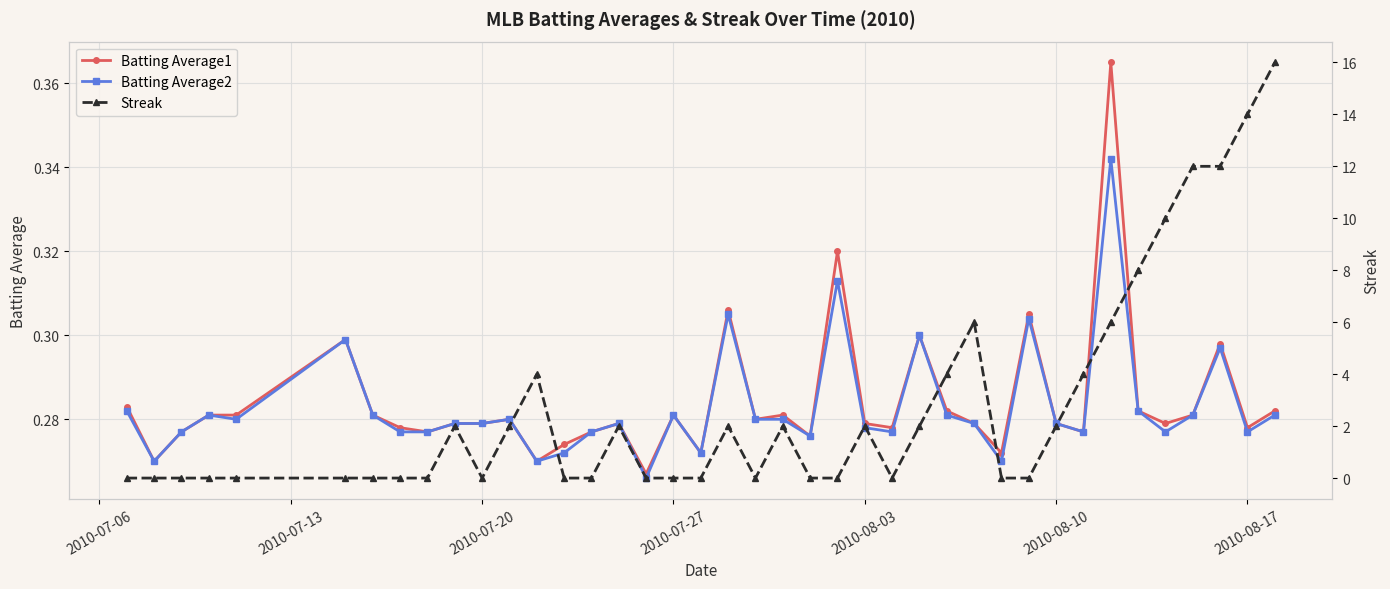

How many Batting Average1 values are between 0 and 1?

40